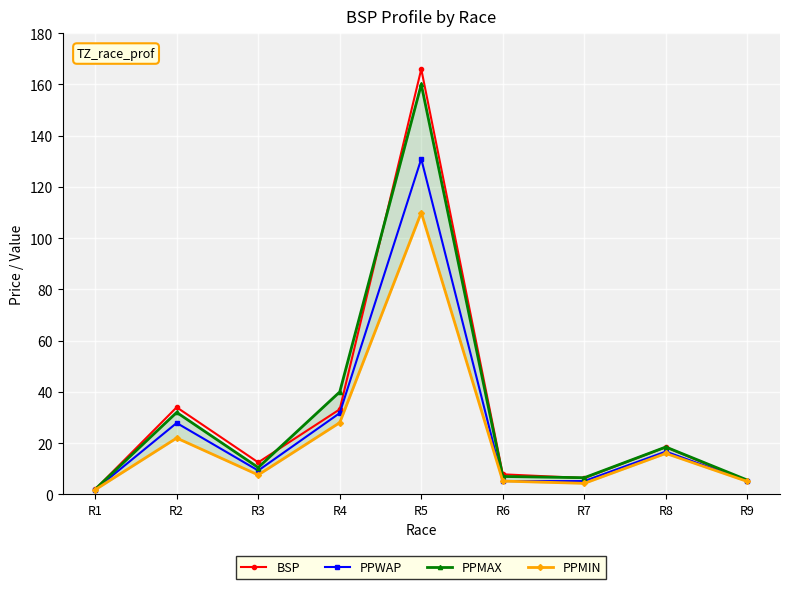

True or false: PPMIN and PPMAX intersect in this chart.

False